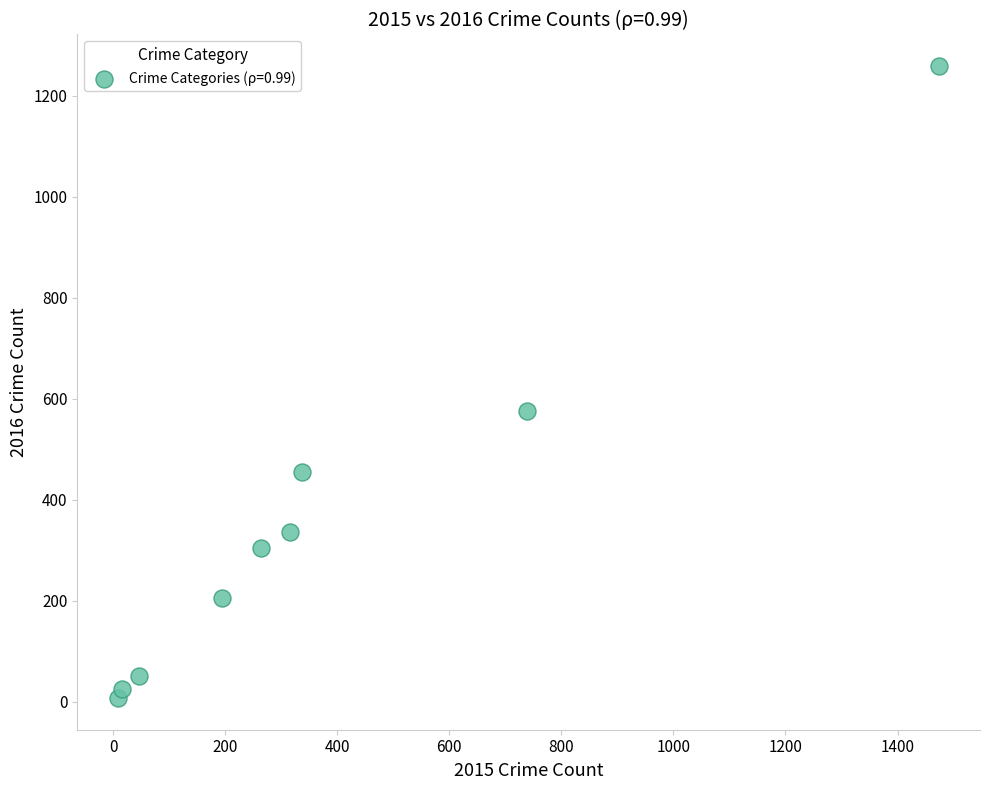

What Y value in the scatter plot is closest to 633?

576